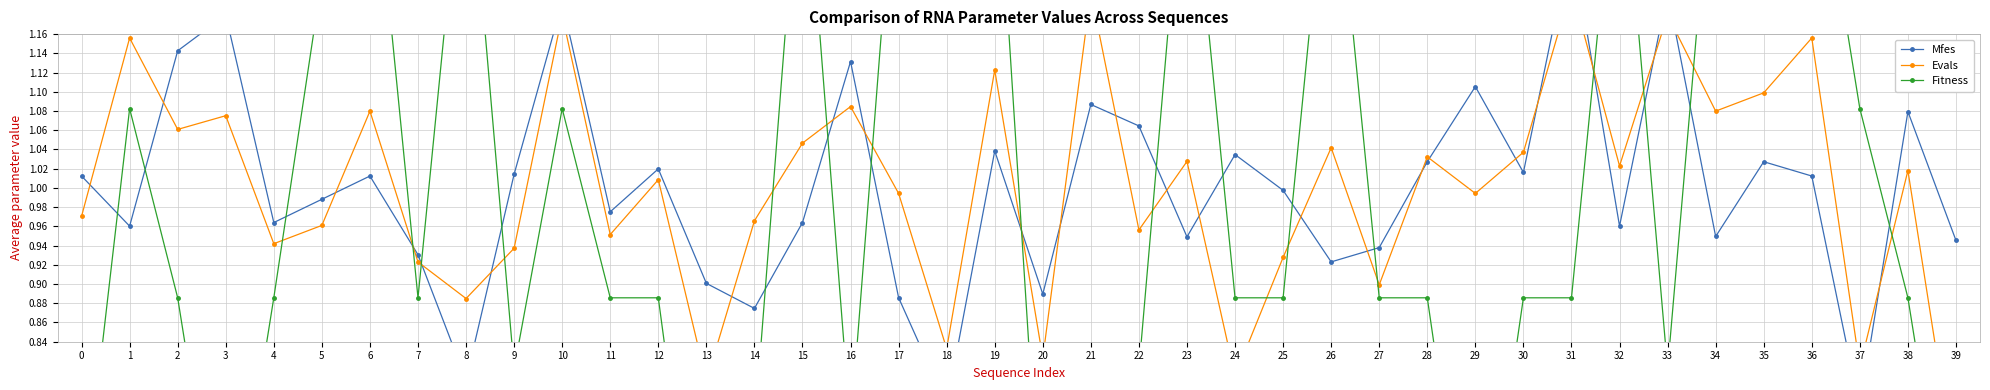

The Fitness series shows 0.8 at 9. True or false?

True